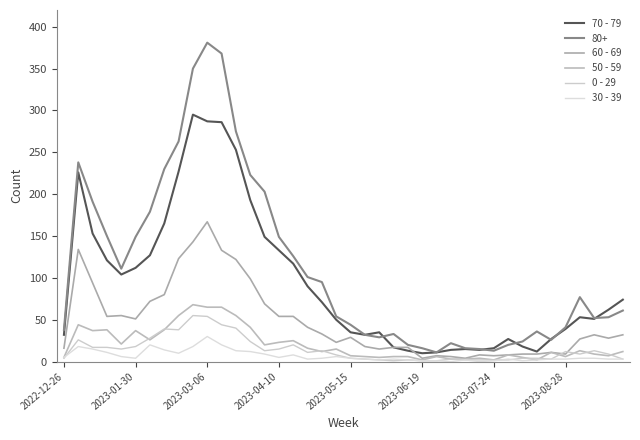

How many lines are shown in the chart?

6